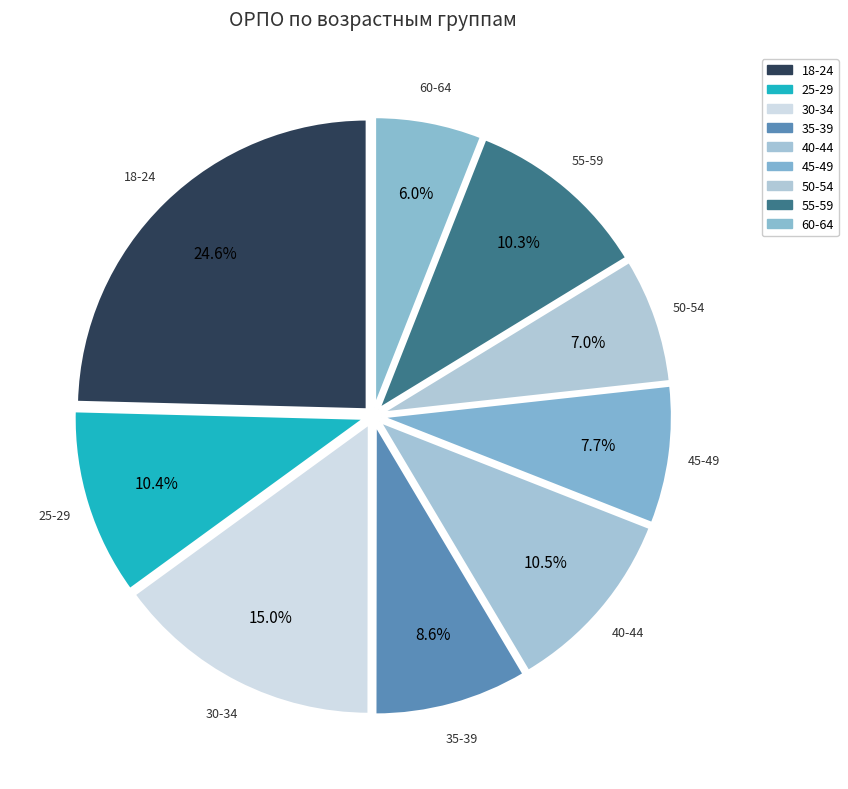

To the nearest percent, what percentage of the pie is 25-29?

10%